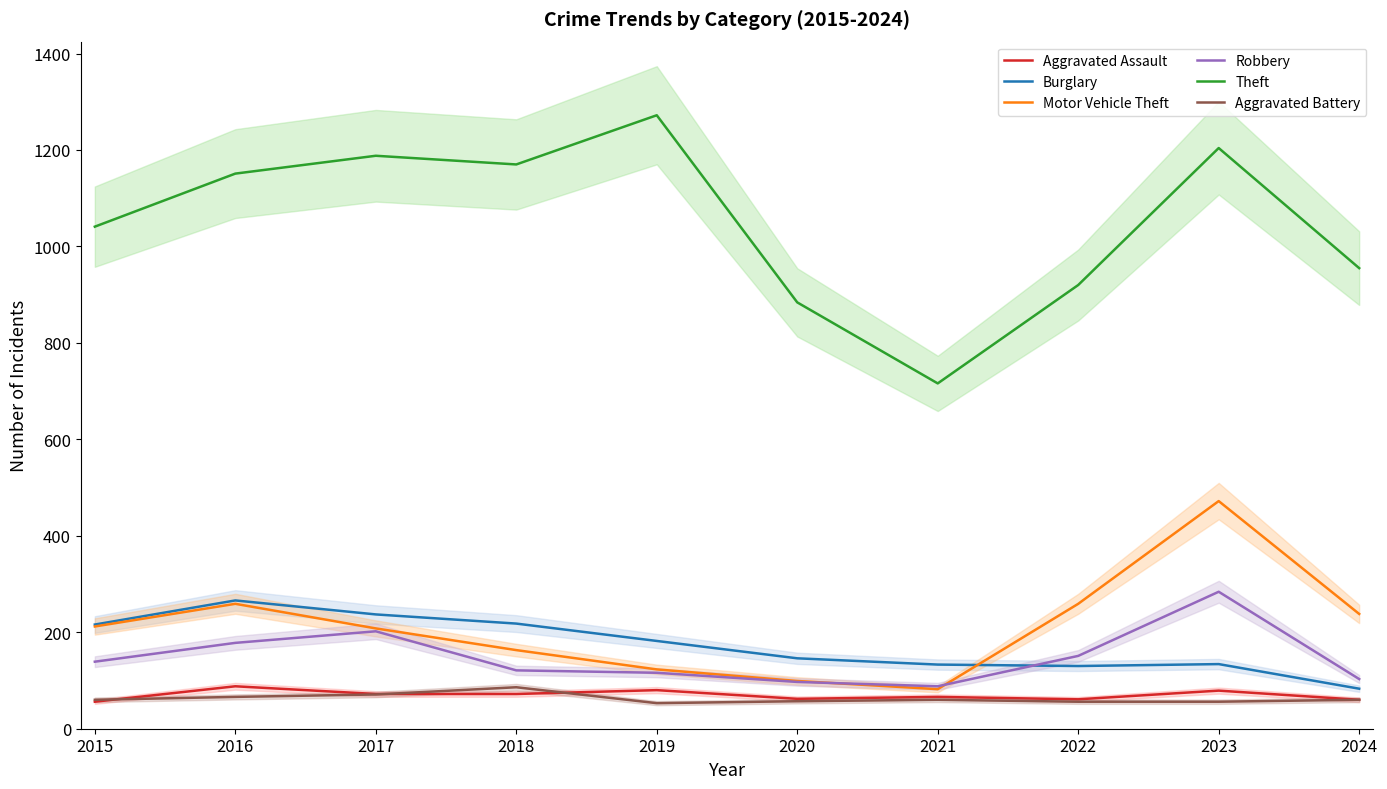

What is the value of the Theft point at the 7th from the left?

716